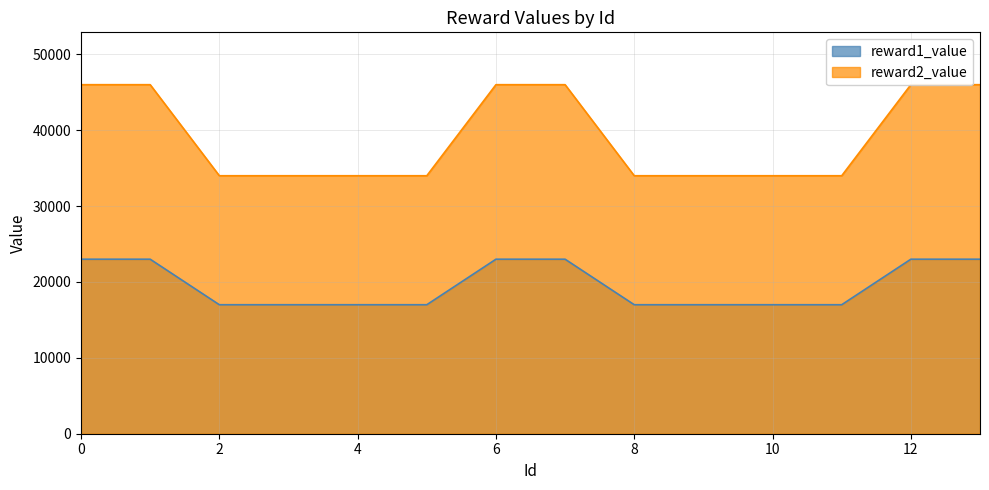

How many lines are shown in the chart?

2